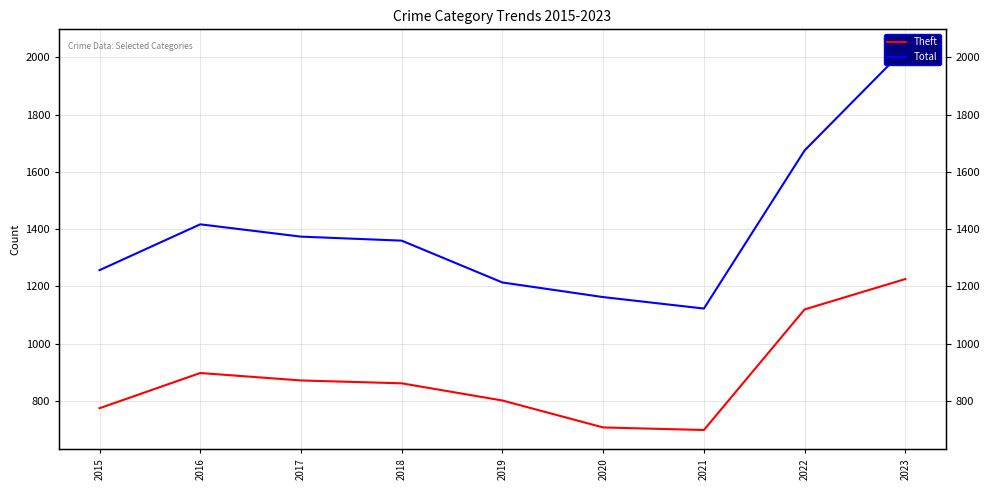

What is the average value of the Theft series?

885